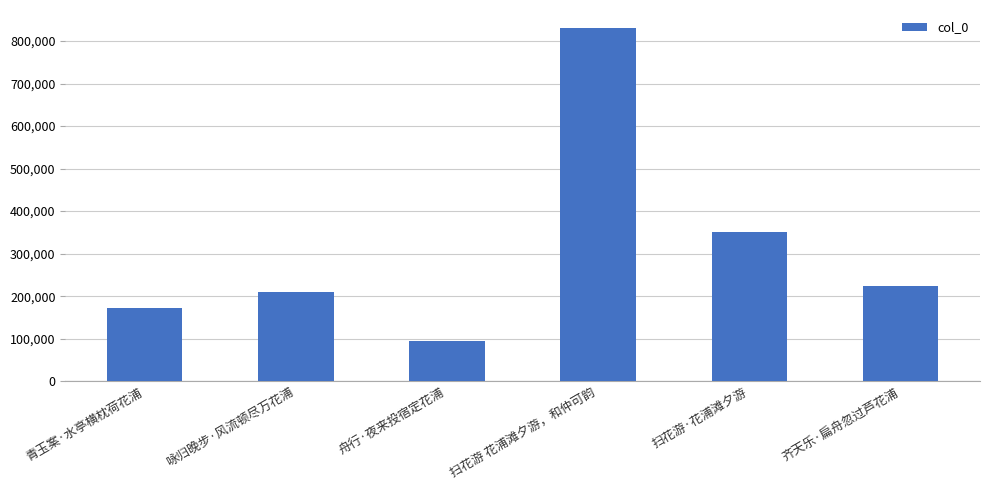

The value at 青玉案·水亭横枕荷花浦 is 171829. True or false?

True